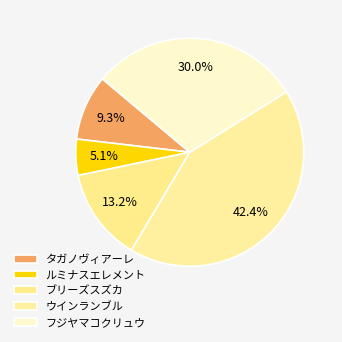

How many slices are in this pie chart?

5